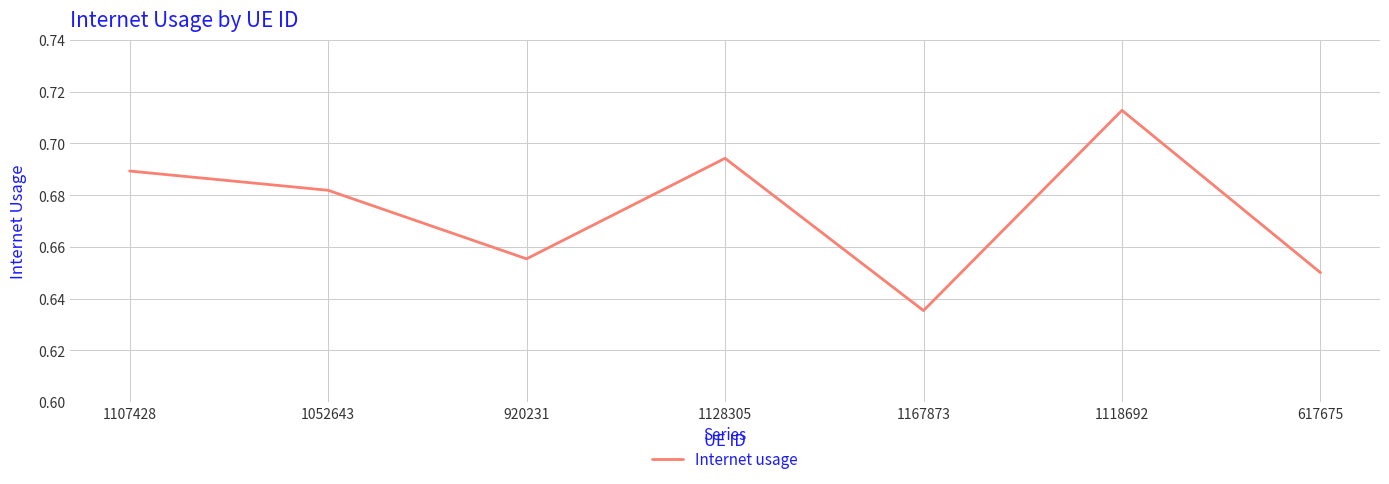

Rank the categories by value from highest to lowest.

1118692, 1128305, 1107428, 1052643, 920231, 617675, 1167873